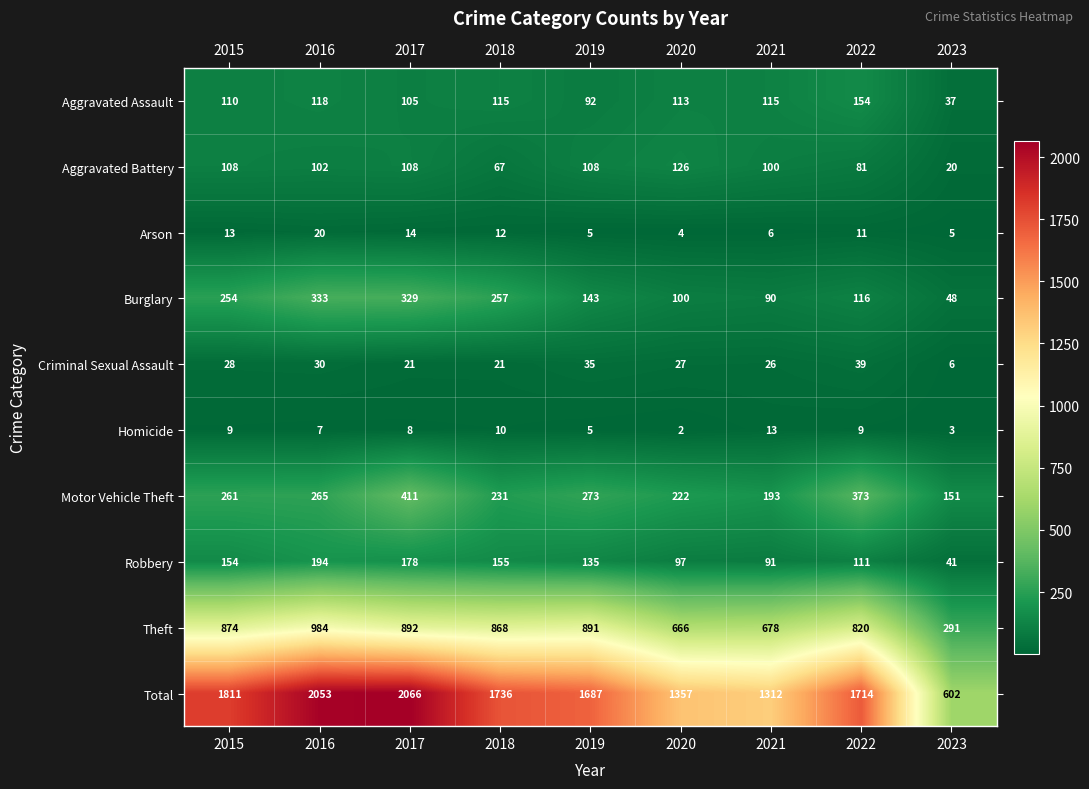

What is the difference between the Aggravated Battery values at 2020 and 2017?

18